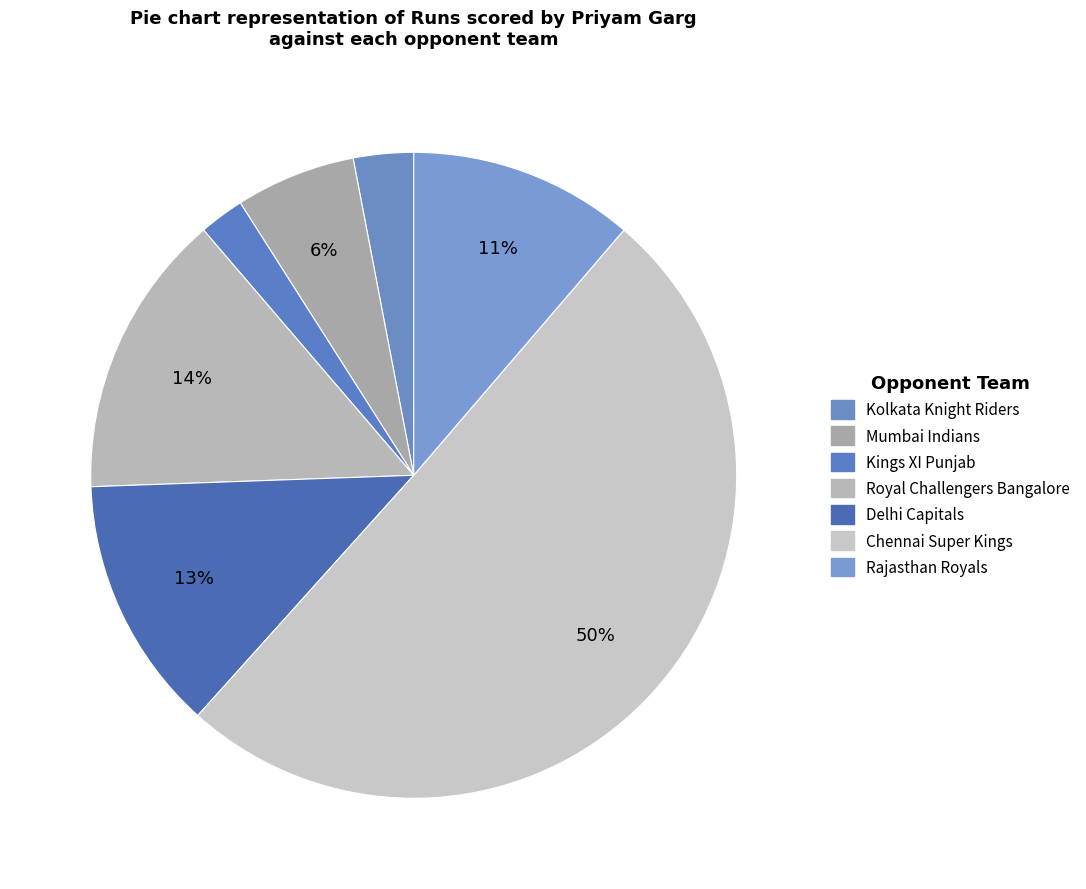

How many slices are in this pie chart?

7